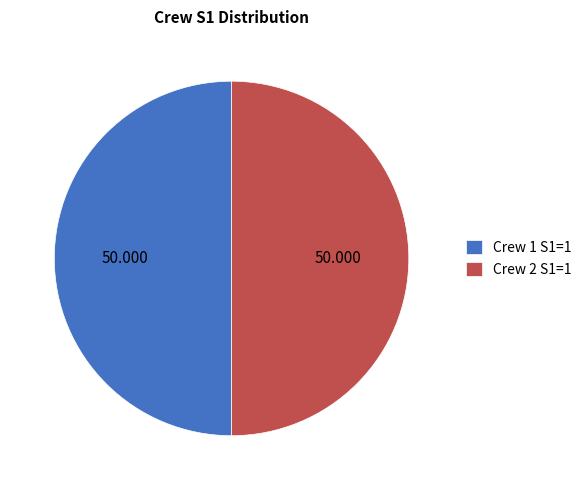

Do Crew 1 S1=1 and Crew 2 S1=1 together represent more than half of the pie?

Yes